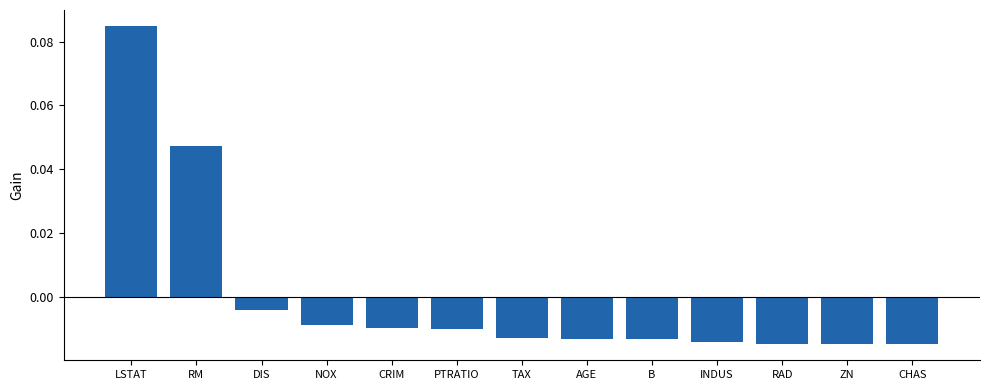

Where is the data nearest to the value 0?

DIS